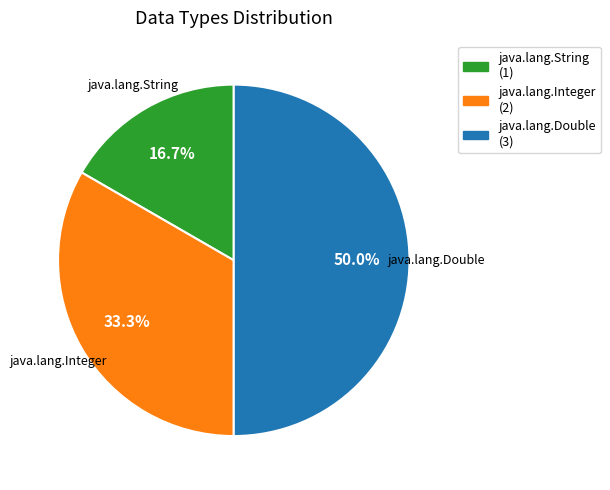

Which category has the biggest portion of the pie?

java.lang.Double